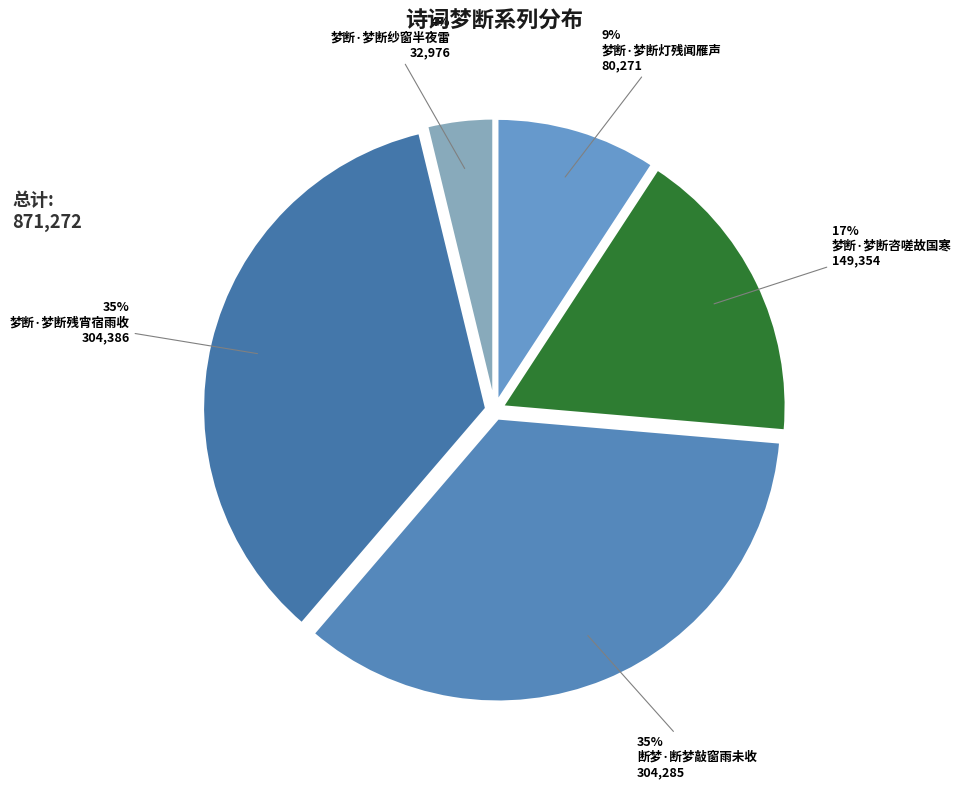

How many segments does this pie chart have?

5